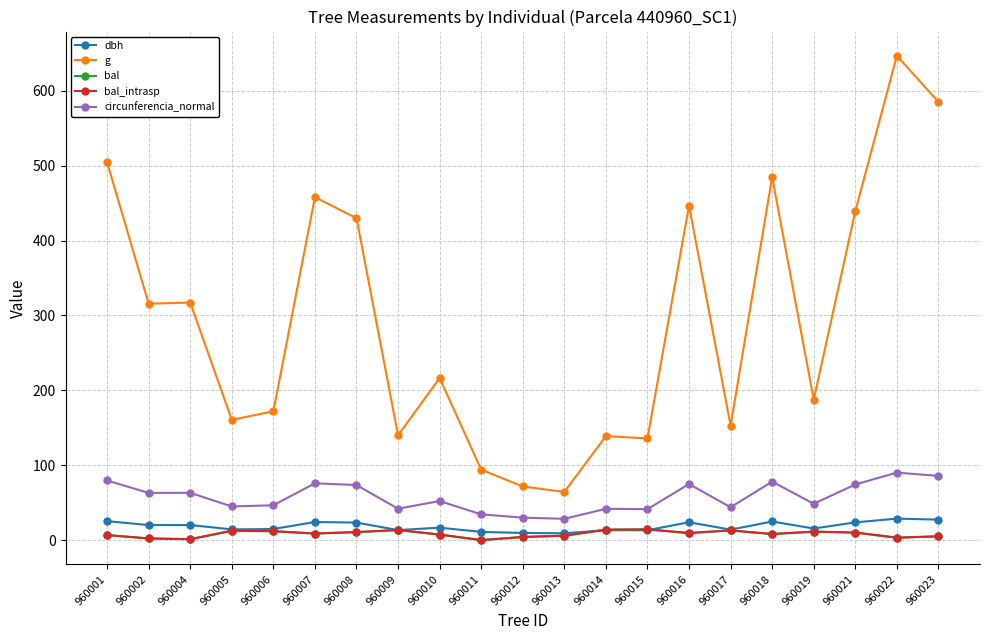

Is this an area chart (filled region under the line)?

No